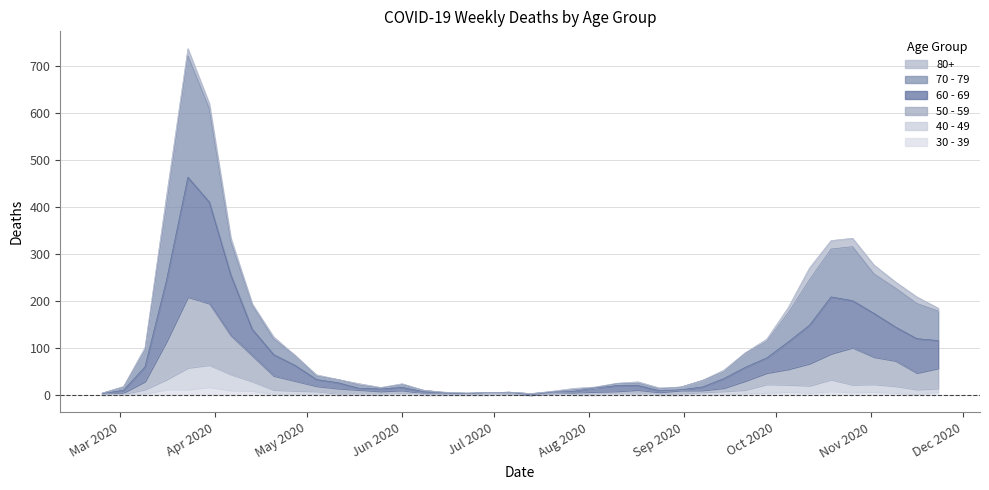

What is the difference between the maximum and minimum values in the 40 - 49 series?

64